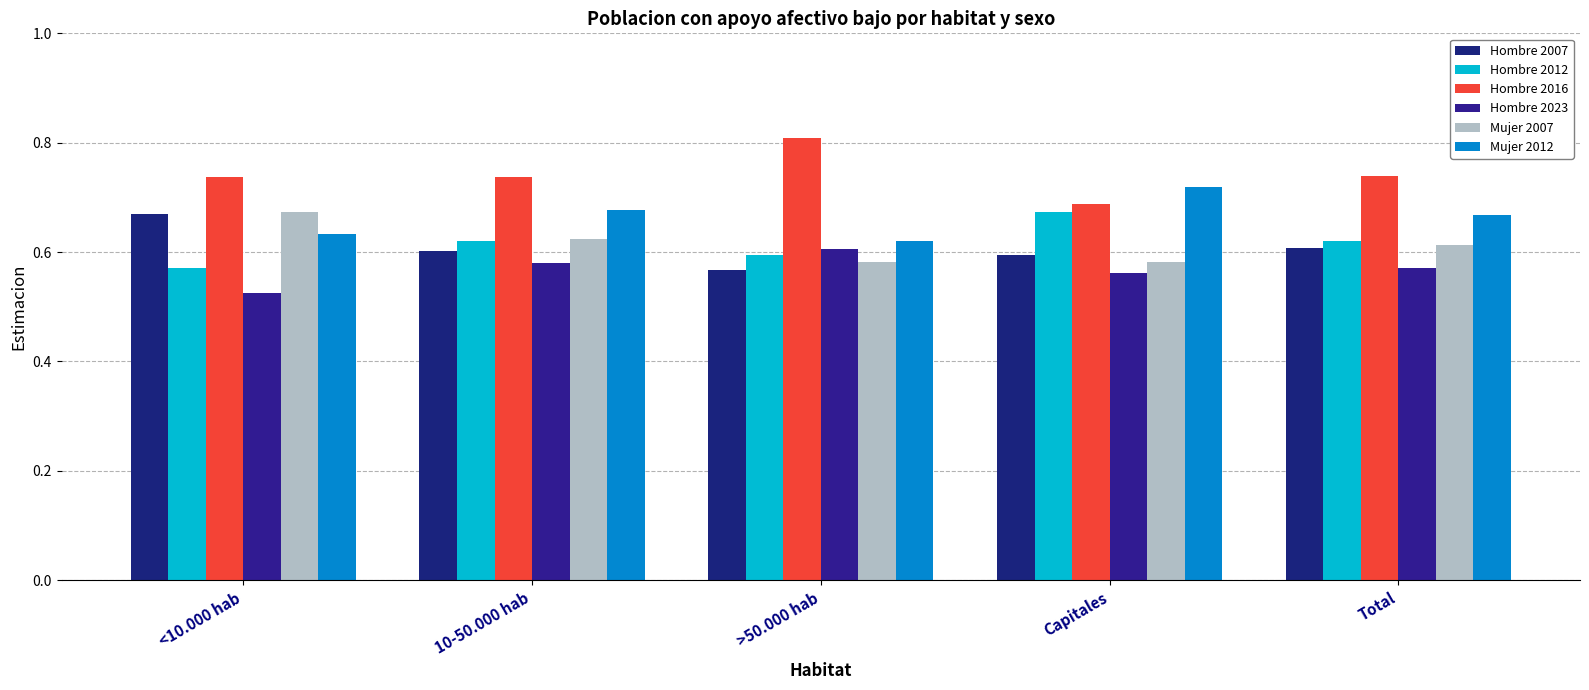

At which category does the chart reach its minimum across all series?

<10.000 hab